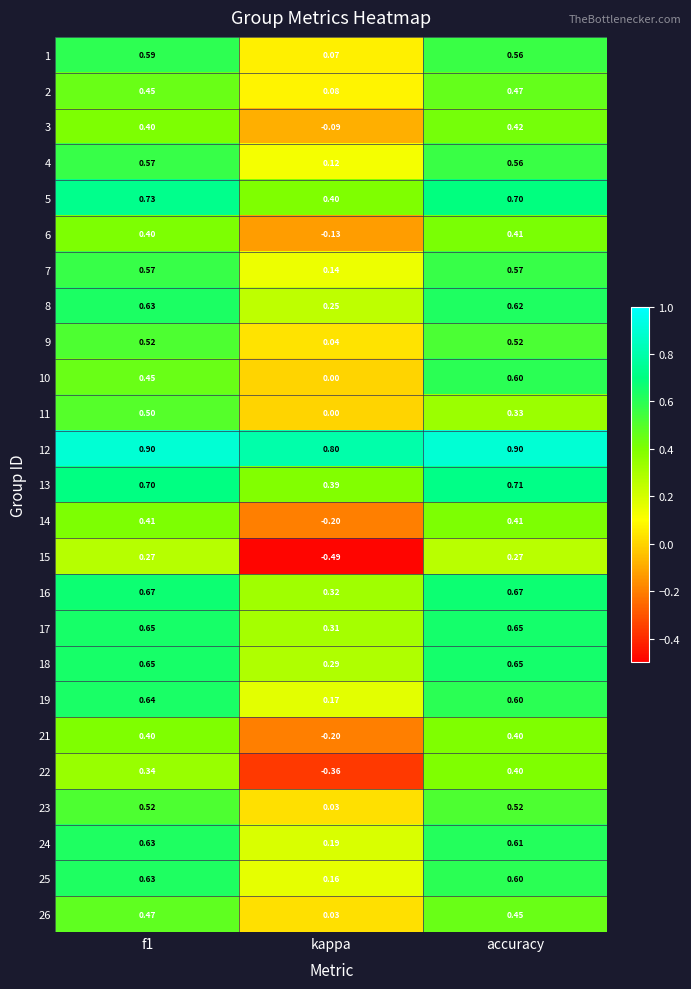

Where is 17 nearest to the value 0?

kappa